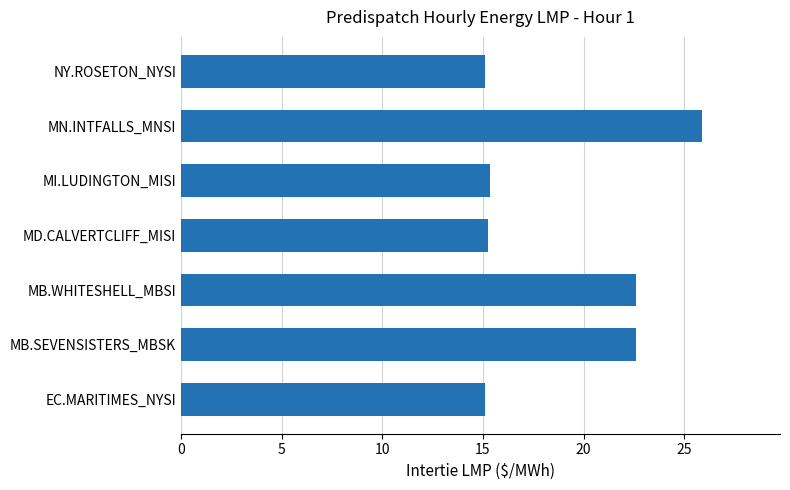

True or false: the data shows 15.9 at MN.INTFALLS_MNSI.

False